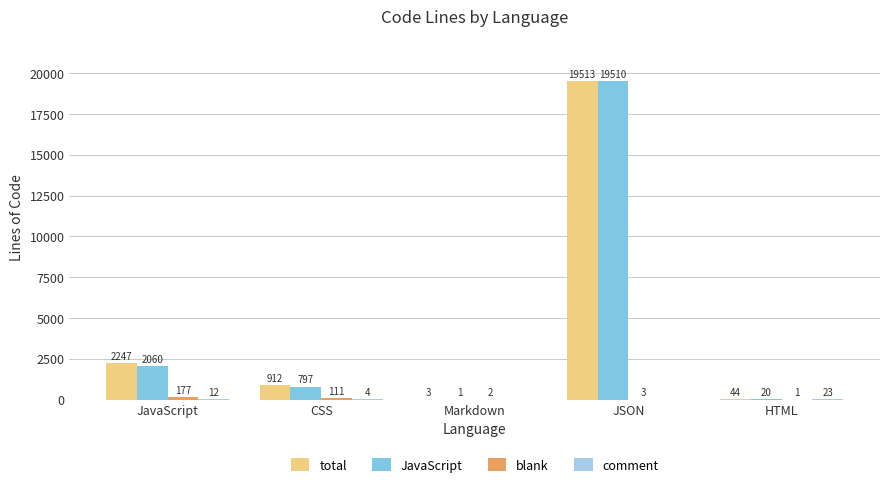

Where is JavaScript nearest to the value 9755?

JavaScript